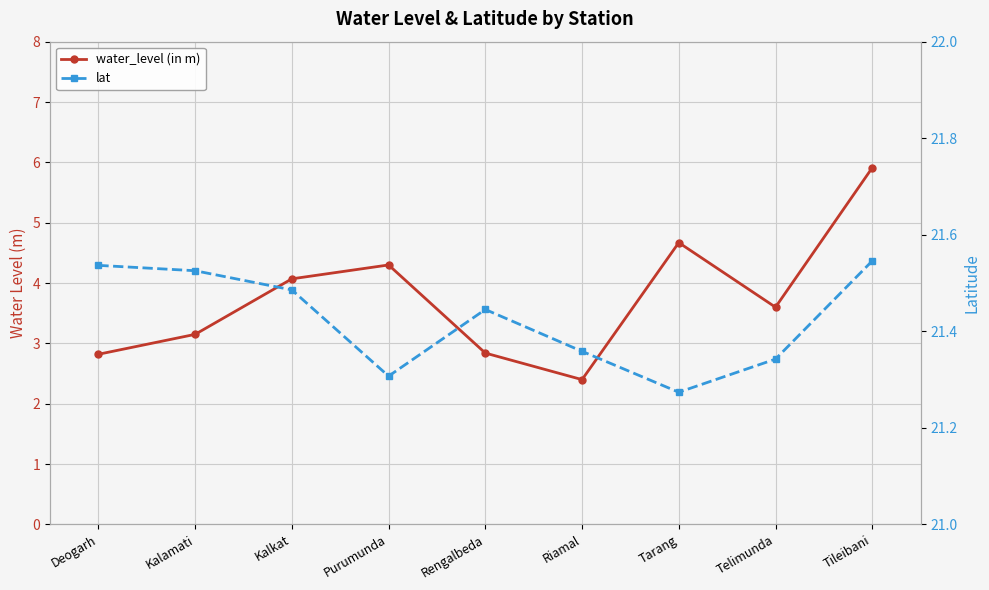

Which series has the largest total across all categories?

lat